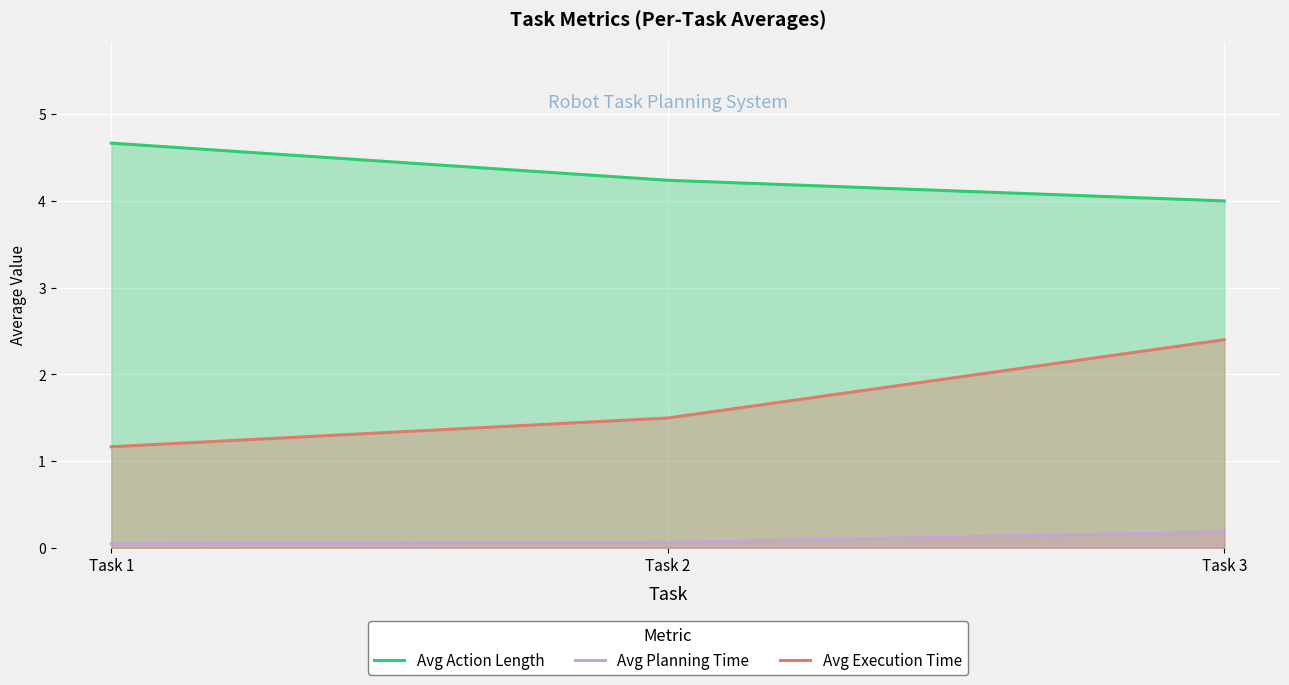

Reading left to right, what are all the values shown in this chart?

Avg Action Length: Task 1=4.7	Task 2=4.2	Task 3=4.0
Avg Planning Time: Task 1=0.0	Task 2=0.1	Task 3=0.2
Avg Execution Time: Task 1=1.2	Task 2=1.5	Task 3=2.4